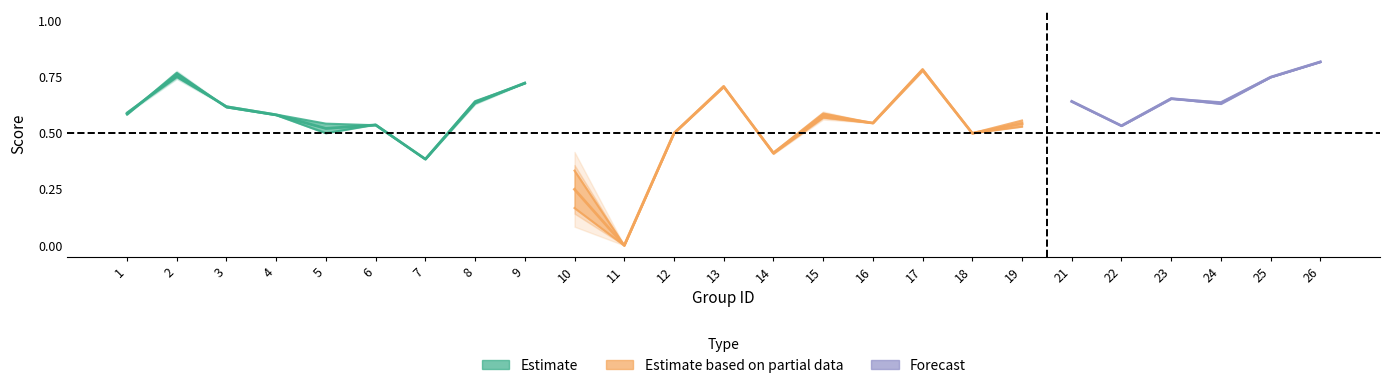

True or false: accuracy has a value of 0.7 at 5.

False